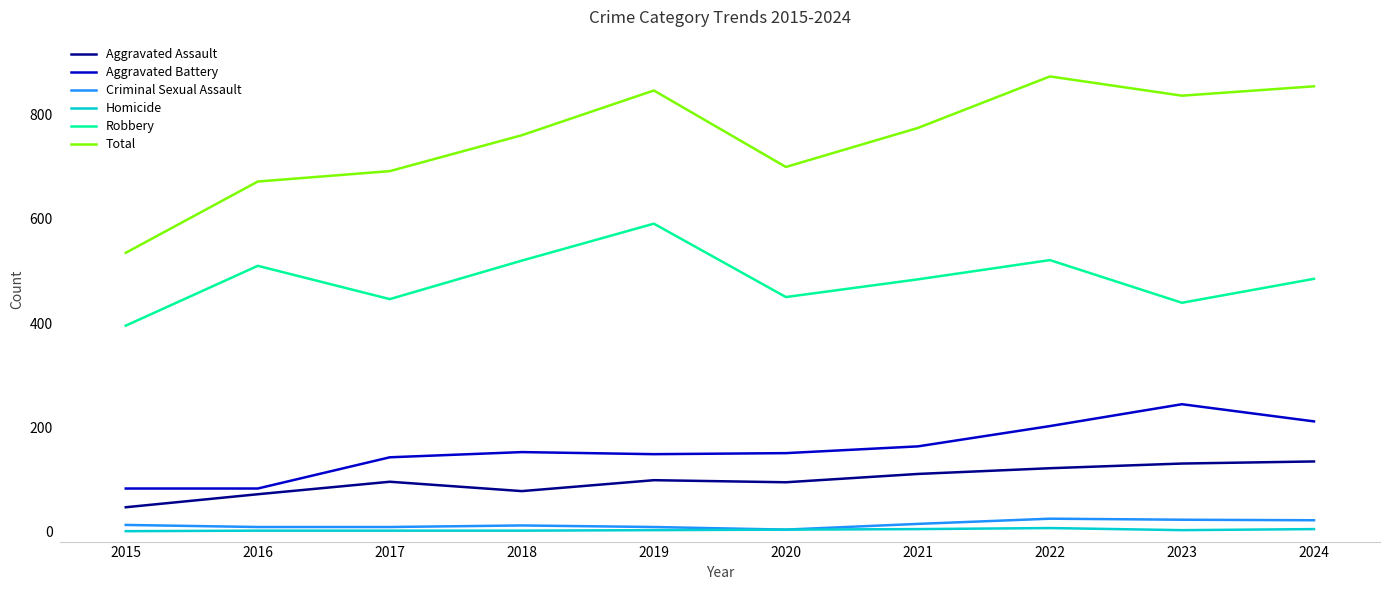

What are all the series names shown in the legend?

Aggravated Assault, Aggravated Battery, Criminal Sexual Assault, Homicide, Robbery, Total